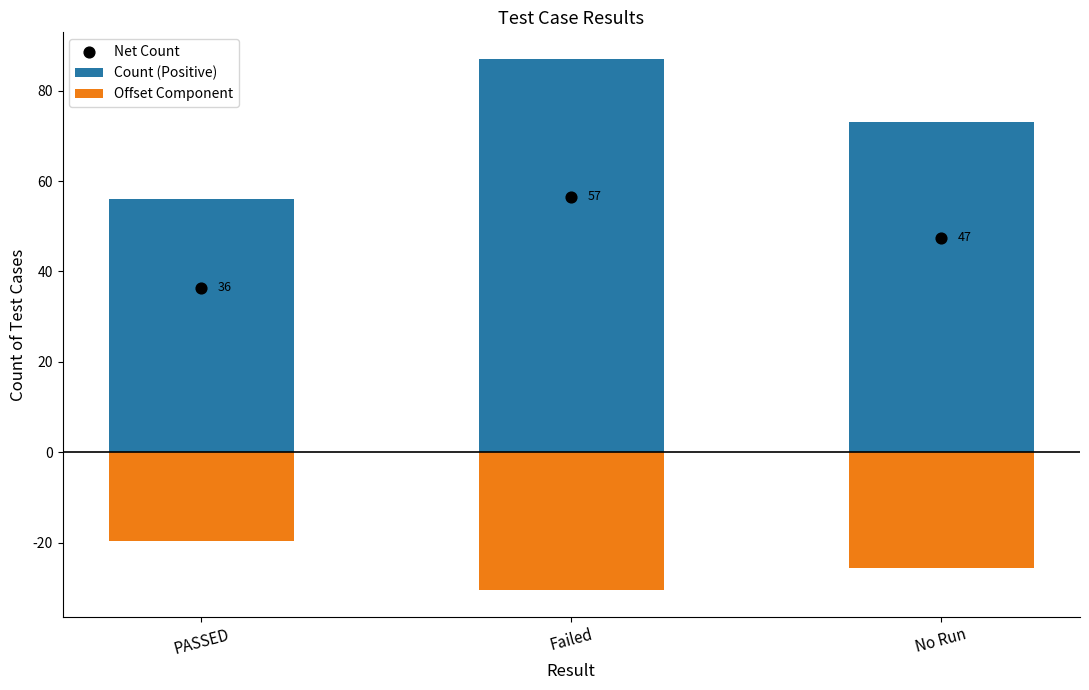

Which series has the widest spread of Y values?

Count (Positive)